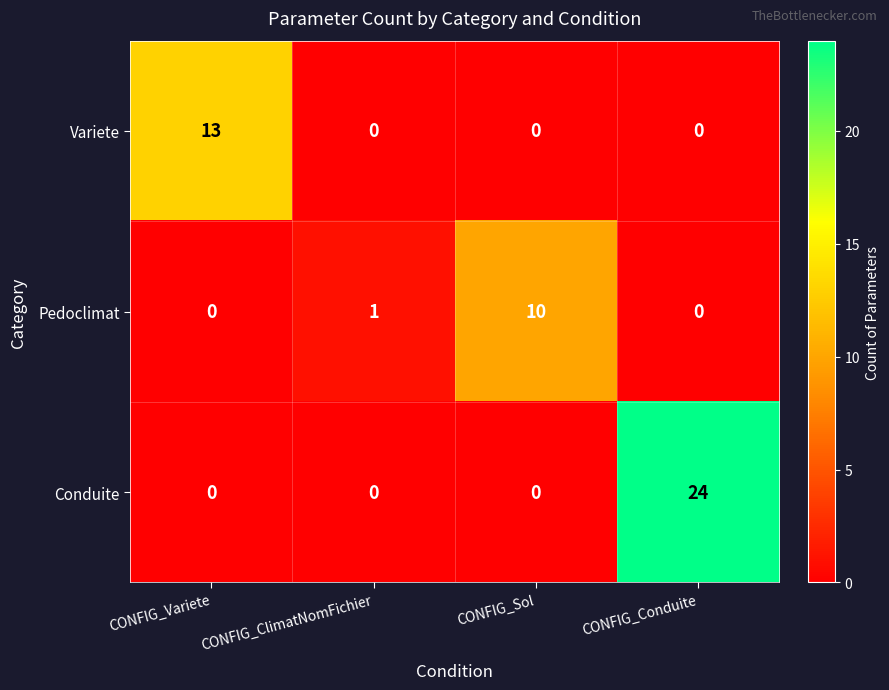

What is the difference between the Conduite values at CONFIG_Conduite and CONFIG_Variete?

24